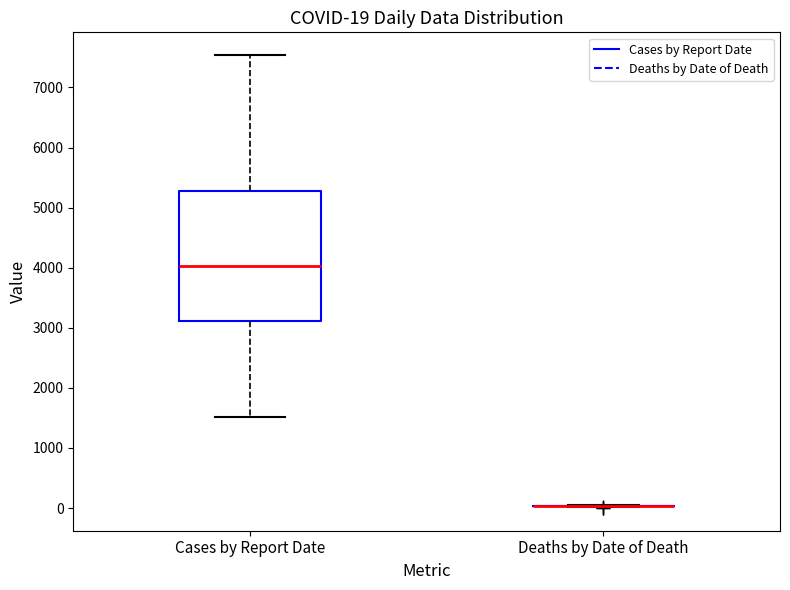

Which box is the tallest, from its lower edge to its upper edge?

Cases by Report Date